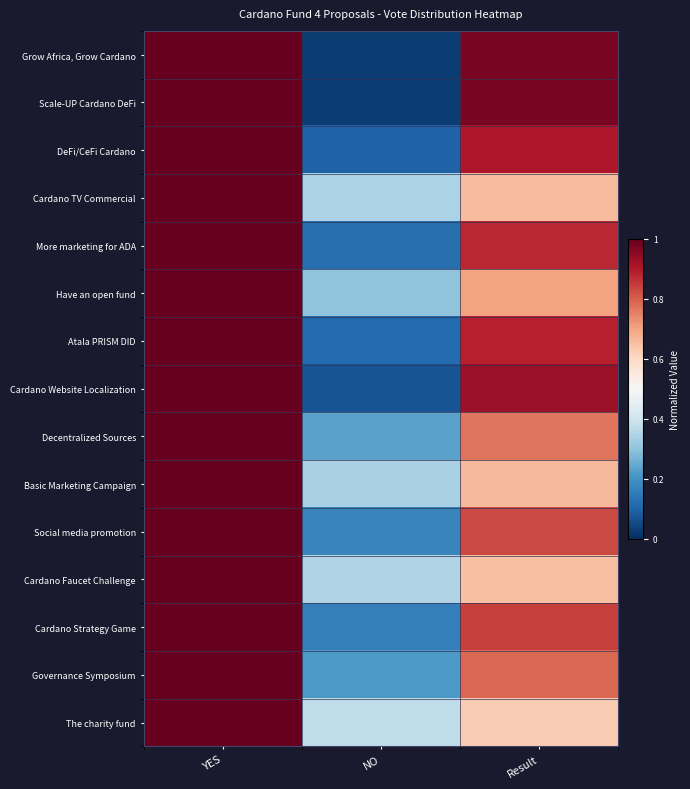

How many series are shown in this chart?

15